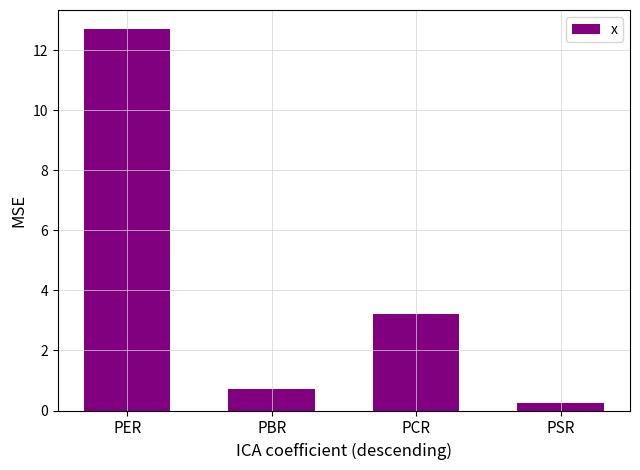

What is the smallest value displayed?

0.2